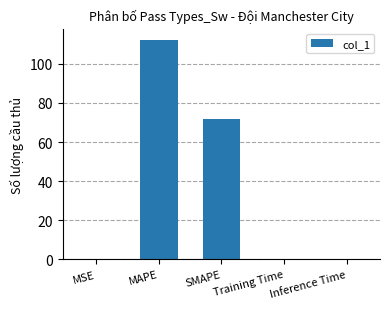

How many data points does each series have?

5